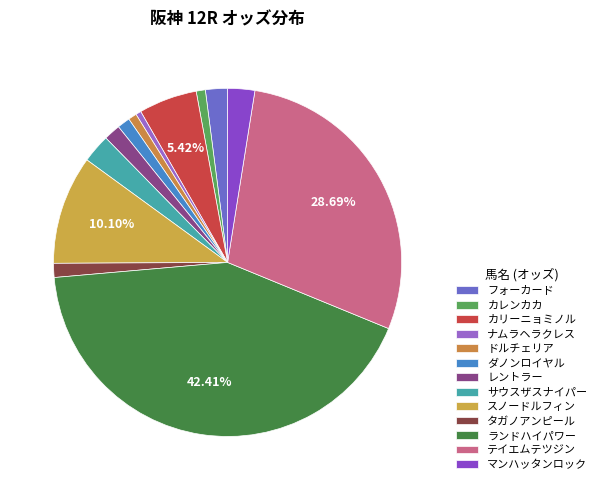

Which has a higher value, ドルチェリア or レントラー?

レントラー